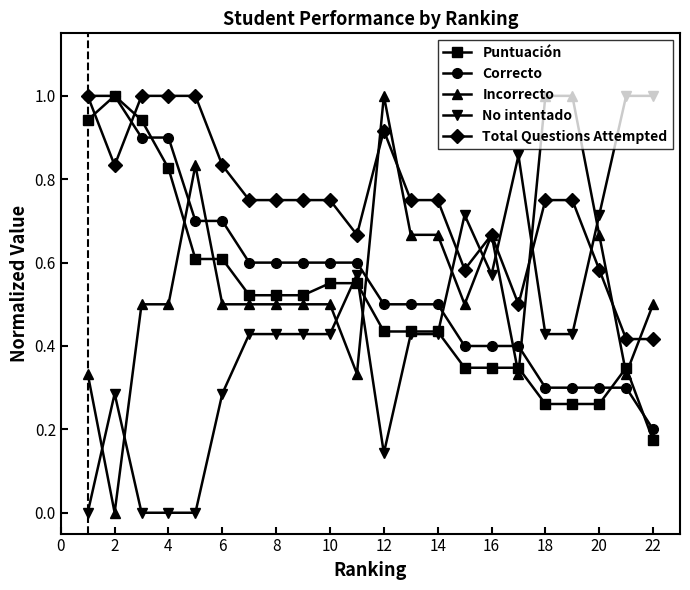

True or false: Incorrecto and Puntuación cross at least once.

True